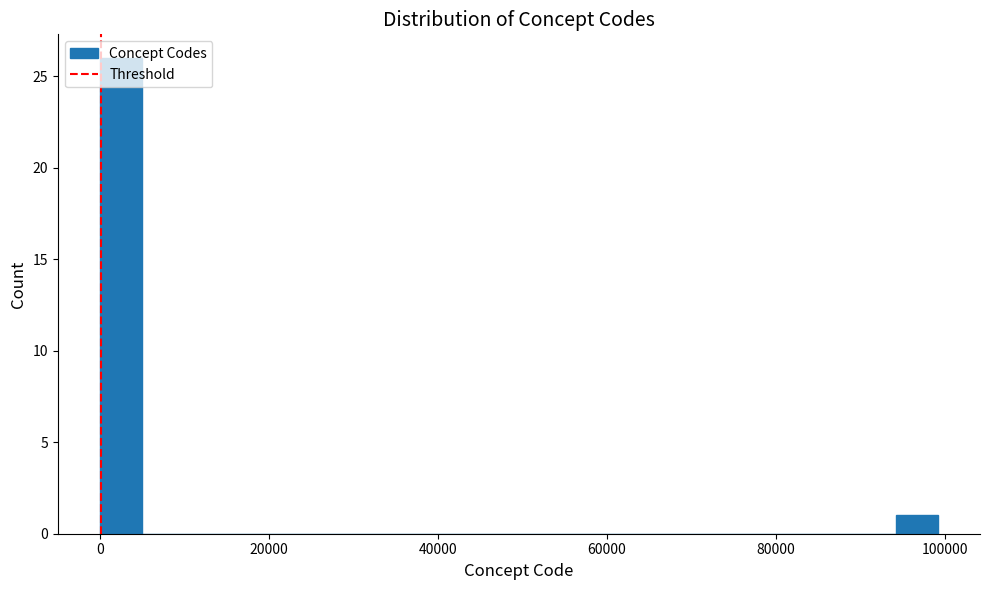

Around what value on the x-axis is the tallest bar? Give the approximate position of its centre, as read against the axis.

2000